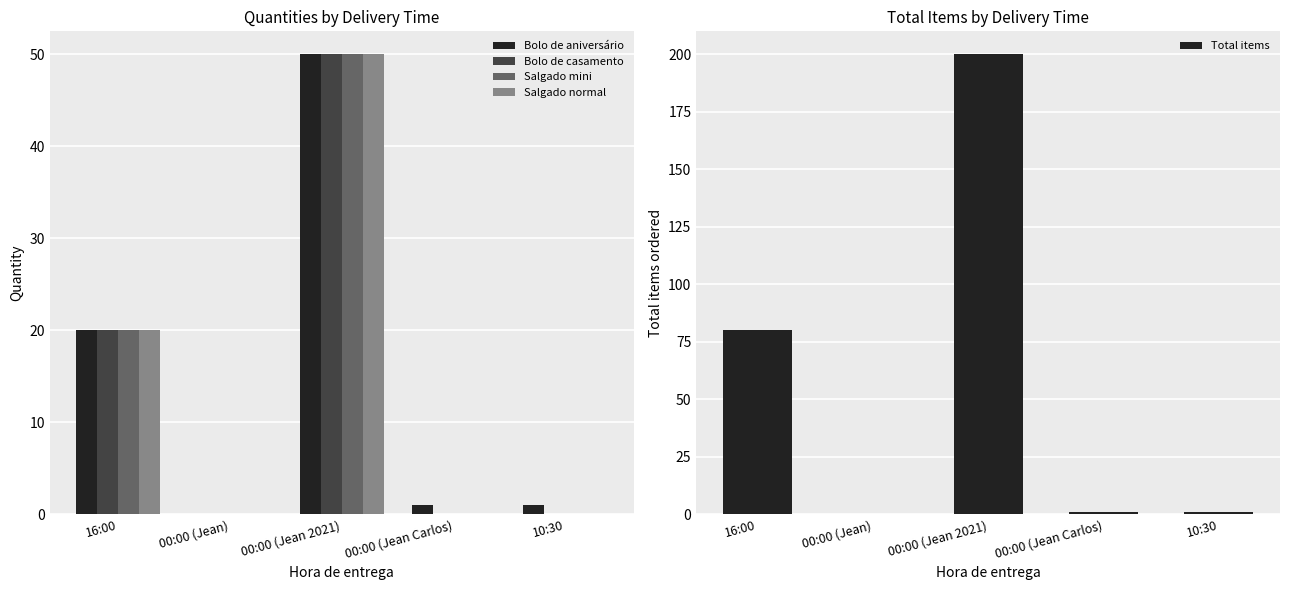

How many Bolo de casamento values are between 0 and 20?

4